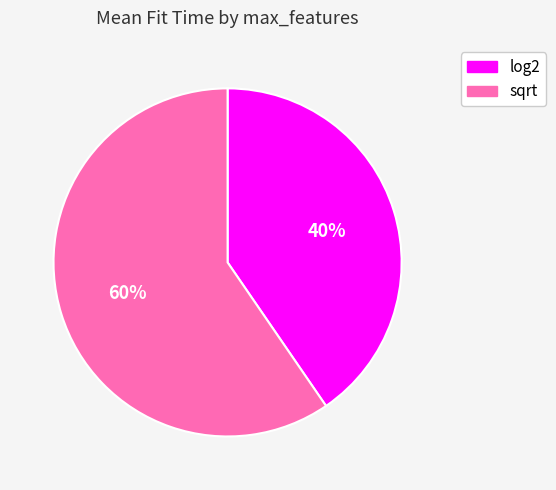

To the nearest percent, what is the average slice percentage?

50%